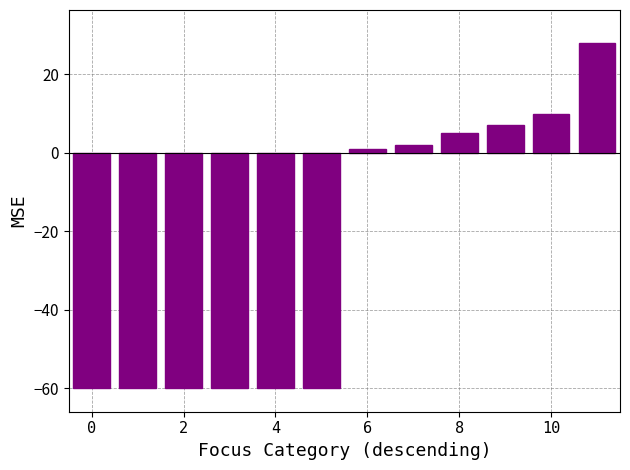

Are the bars grouped side by side (vs. stacked)?

No